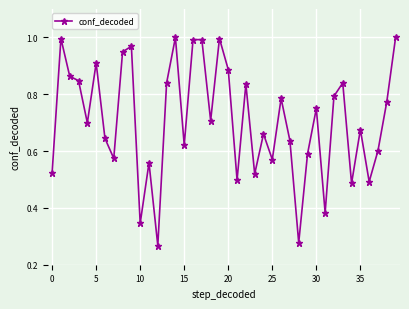

True or false: there are more than 0 points higher than both neighbors.

True